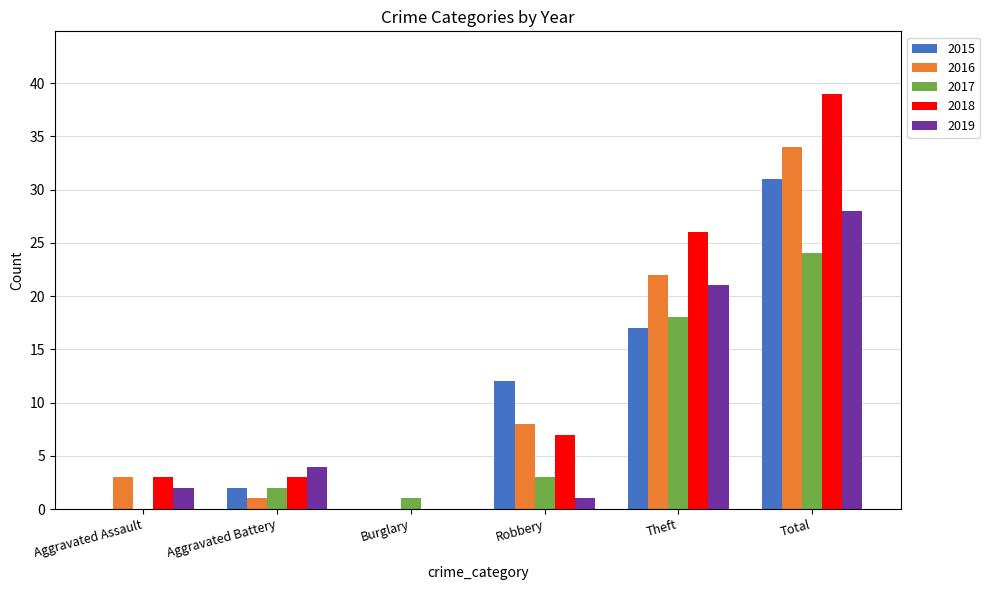

Which series changed the most between Aggravated Battery and Total?

2018